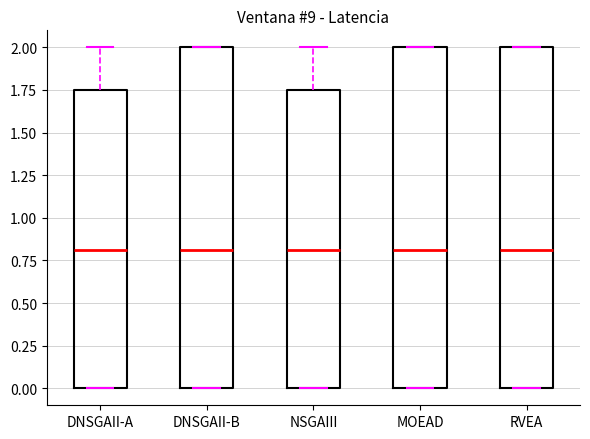

Reading left to right, transcribe this box plot: for each box, give where its median line is, the range the box spans, and where its two whiskers end, as read against the y-axis. The values are not printed on the chart, so give them approximately, as read against the axis.

DNSGAII-A: median 0.80, box 0.00 to 1.75, whiskers 0.00 to 2.00
DNSGAII-B: median 0.80, box 0.00 to 2.00, whiskers 0.00 to 2.00
NSGAIII: median 0.80, box 0.00 to 1.75, whiskers 0.00 to 2.00
MOEAD: median 0.80, box 0.00 to 2.00, whiskers 0.00 to 2.00
RVEA: median 0.80, box 0.00 to 2.00, whiskers 0.00 to 2.00